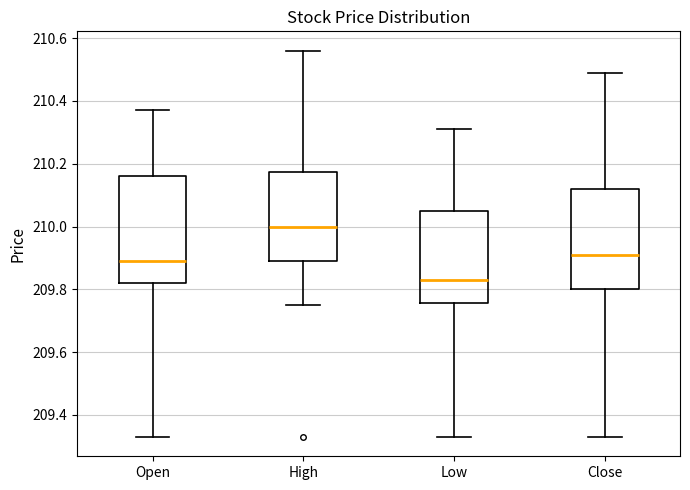

Where does the median line of the box for Open sit on the y-axis? The values are not printed on the chart, so give them approximately, as read against the axis.

209.90